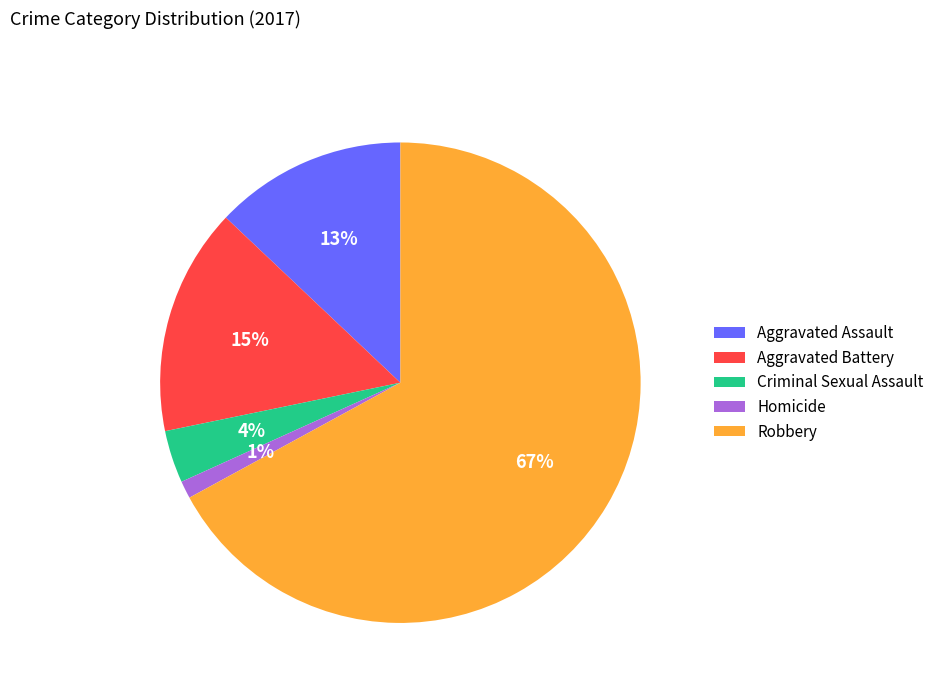

What is the majority slice?

Robbery